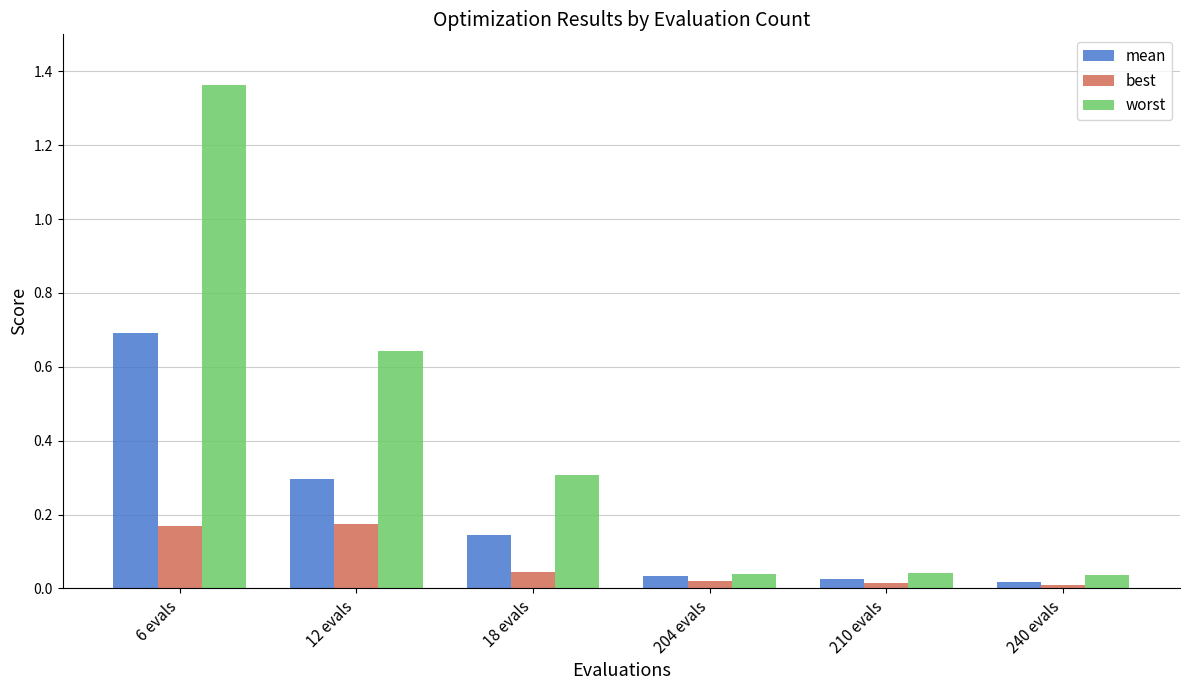

The value of worst at 240 evals is 0.0. True or false?

True